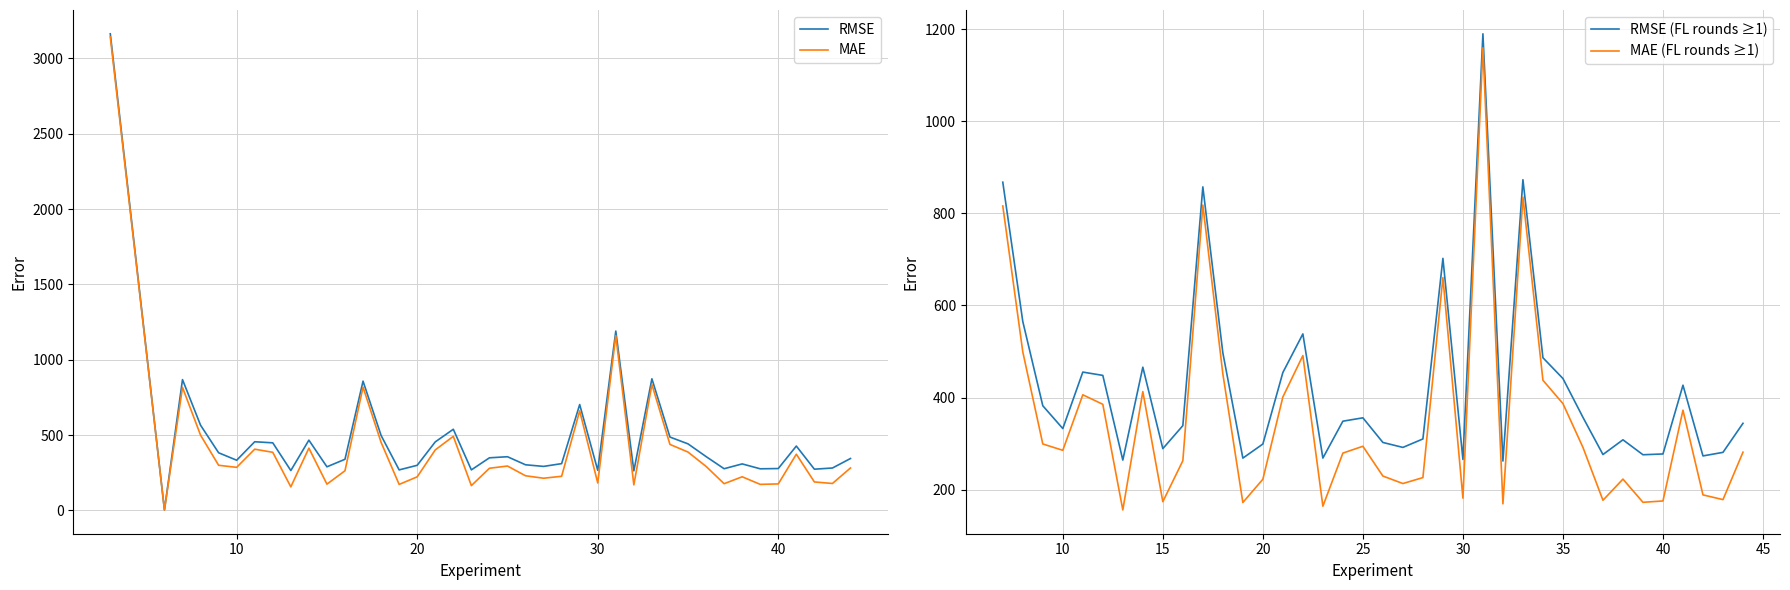

Count the number of categories in the chart.

40